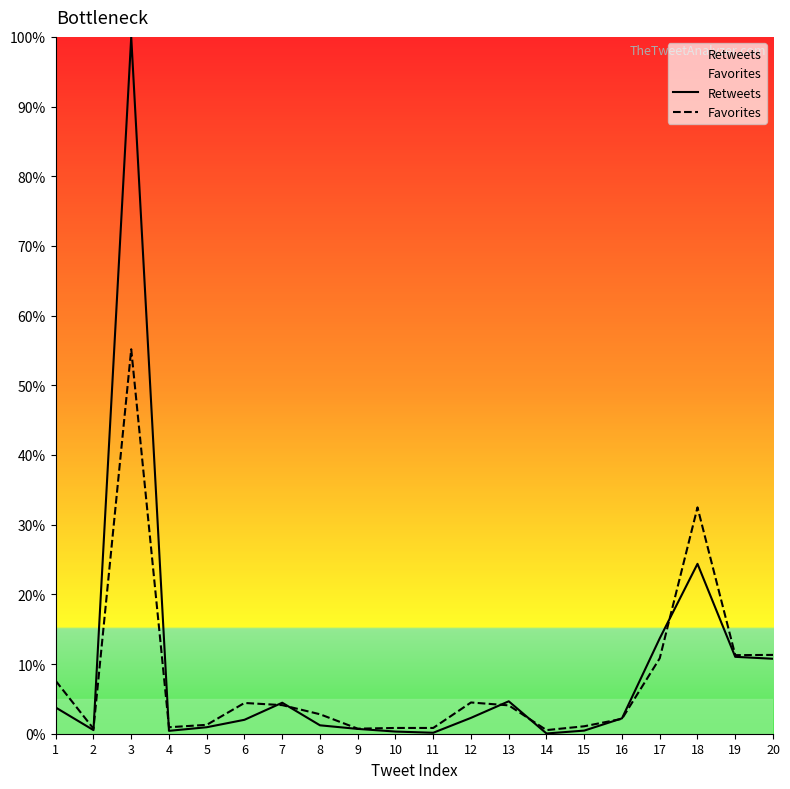

Which category has the lowest value in the Favorites series?

14